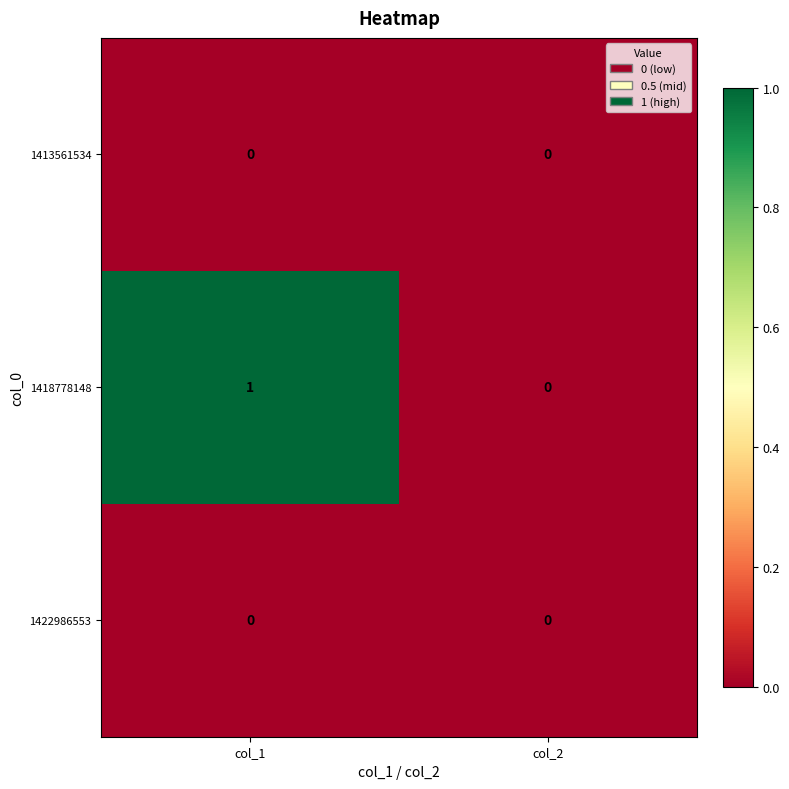

Which series has the largest total across all categories?

1418778148